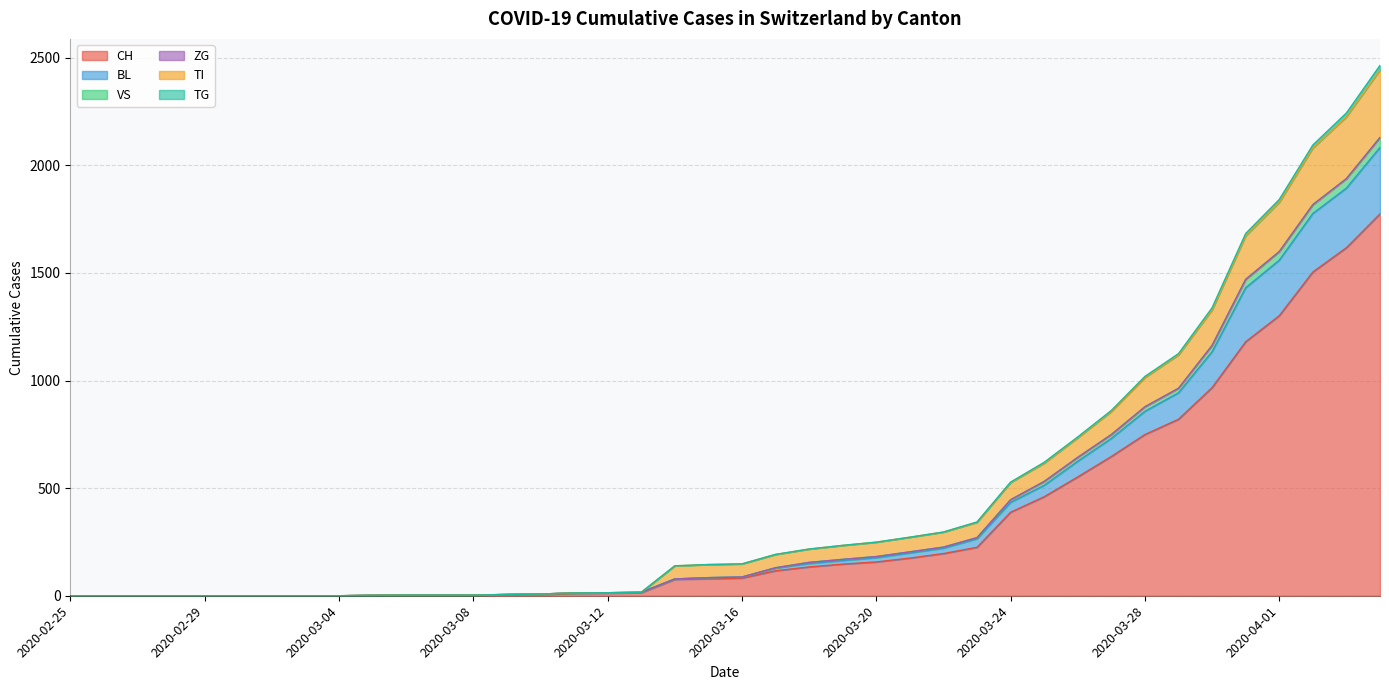

True or false: TI has more than 0 points higher than both neighbors.

False